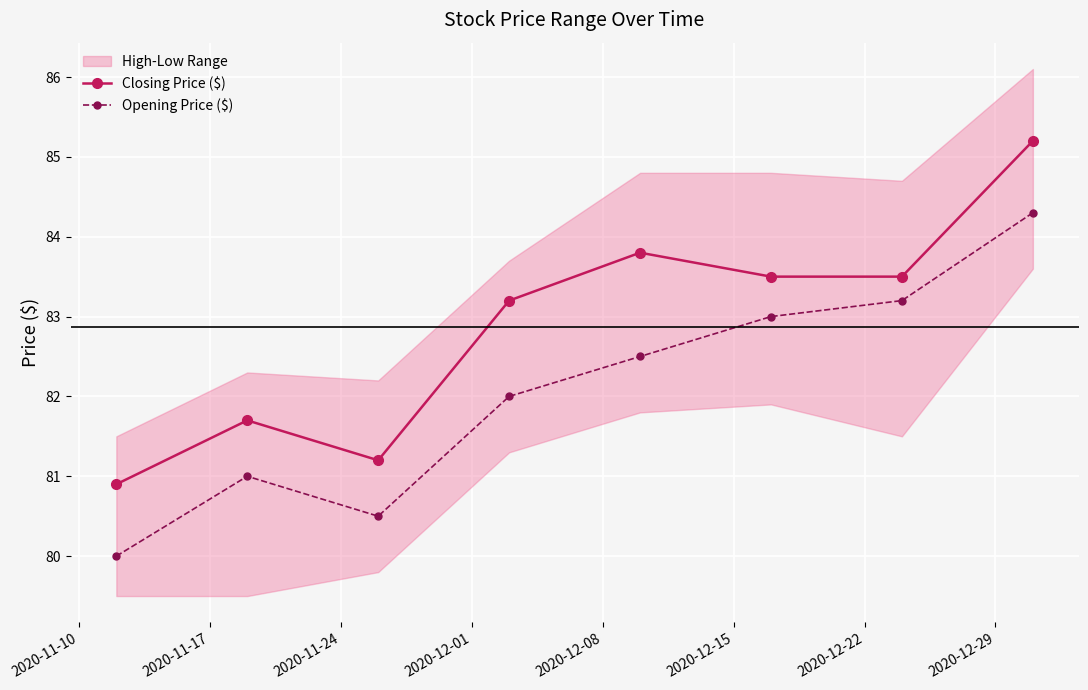

What is the sum of all Opening Price ($) values?

656.5